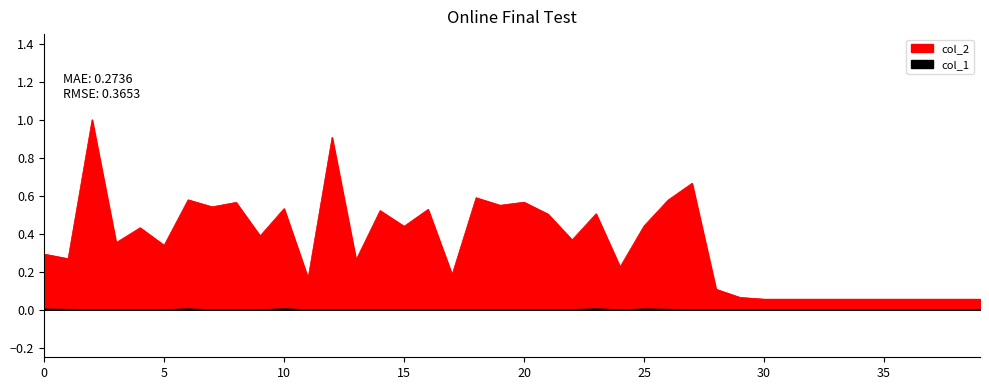

Is the value of col_2 at 36 greater than the value of col_1 at 2?

Yes